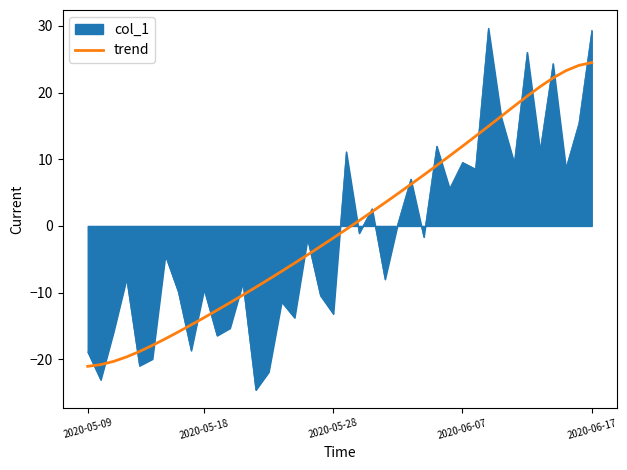

What is the smallest value displayed?

-24.6